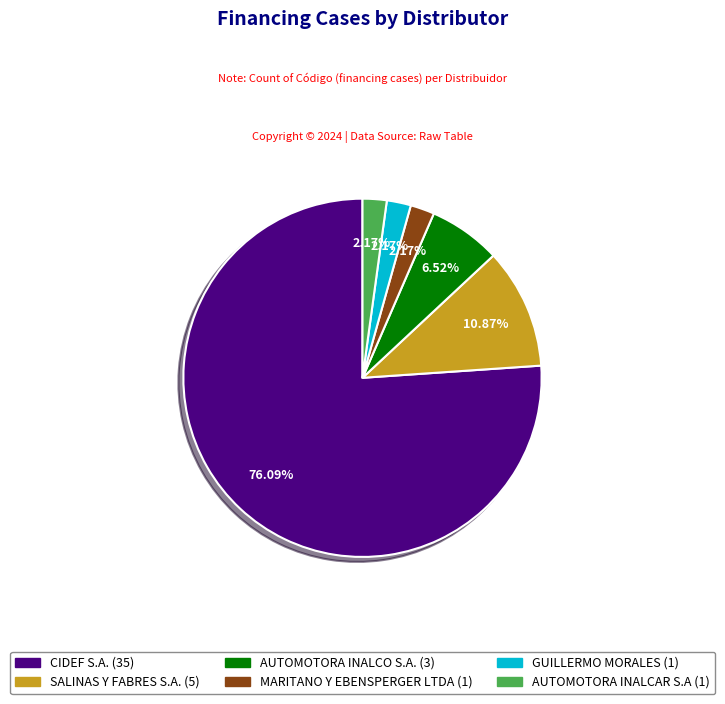

Which slice represents more than half of the pie?

CIDEF S.A.